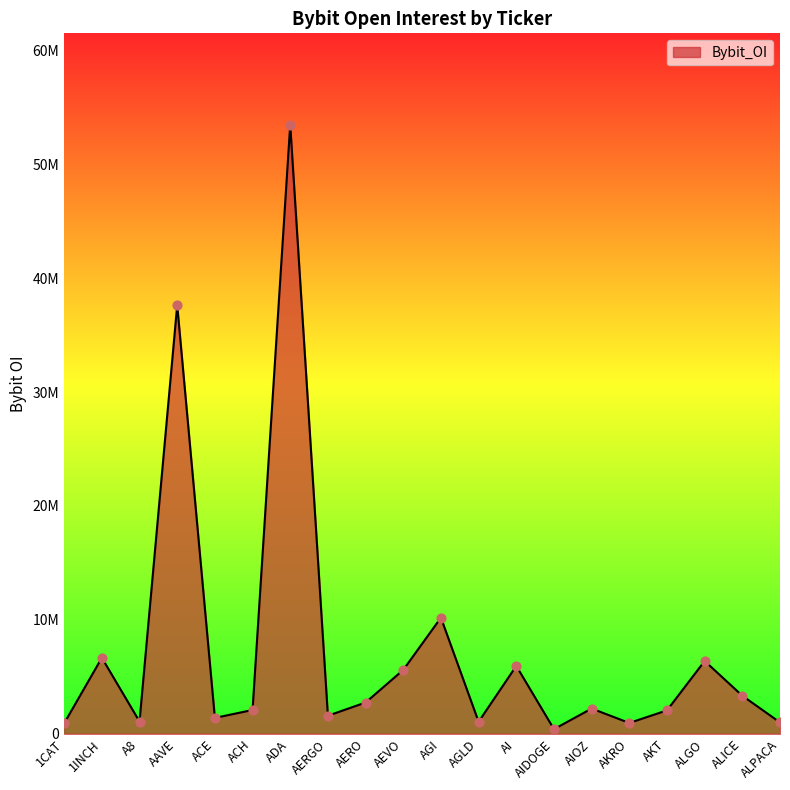

Is this an area chart (filled region under the line)?

Yes